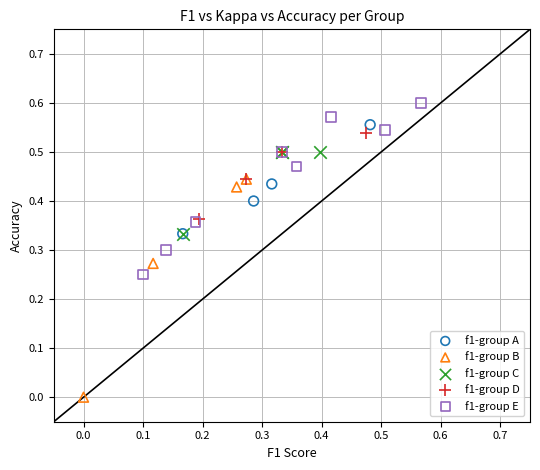

What are all the series names shown in the legend?

f1-group A, f1-group B, f1-group C, f1-group D, f1-group E